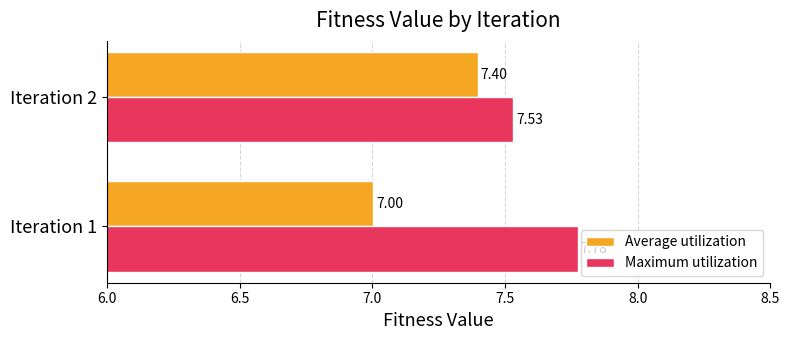

Which series has the largest range (max minus min)?

Average utilization